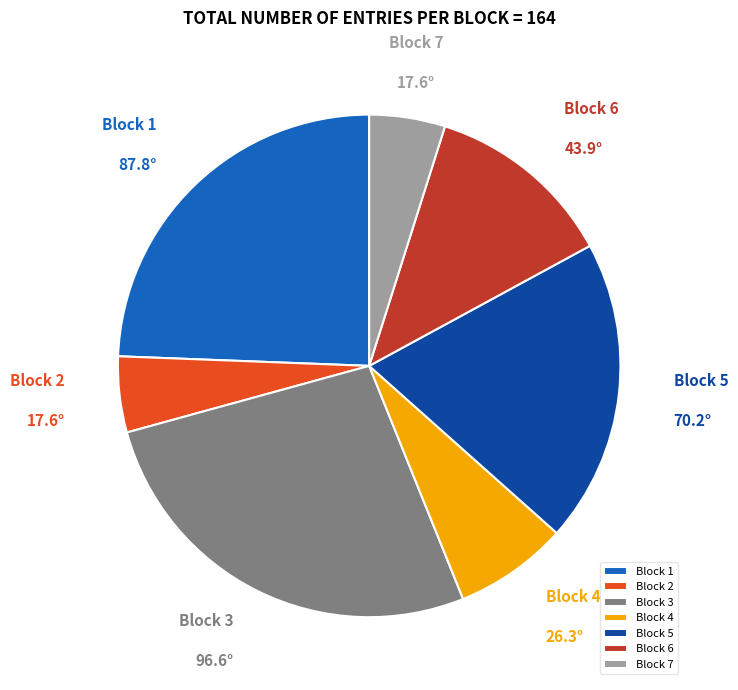

Is the sum of Block 6 and Block 4 greater than half?

No